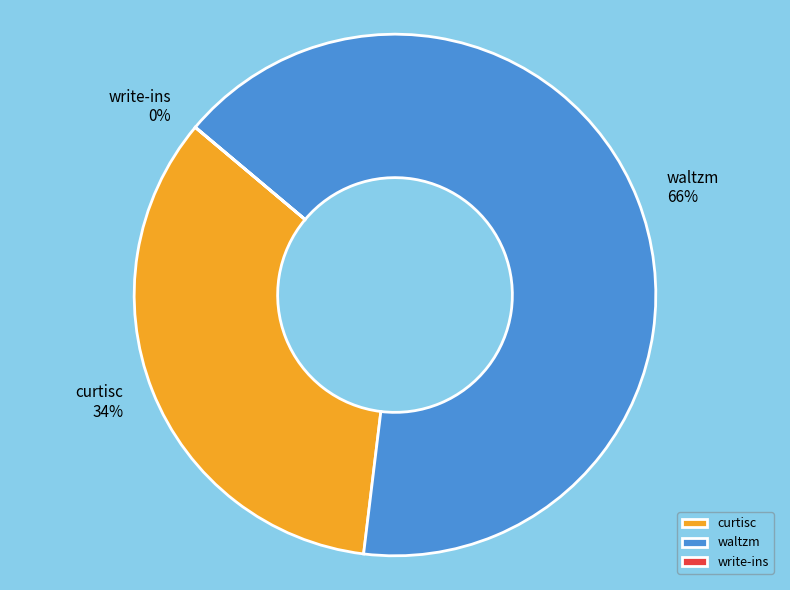

Does any single category account for the majority?

Yes